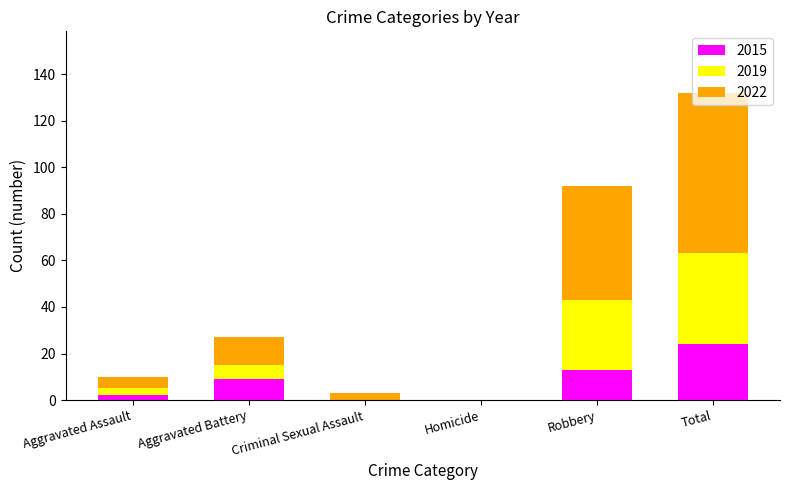

At which label does 2015 reach its peak?

Total